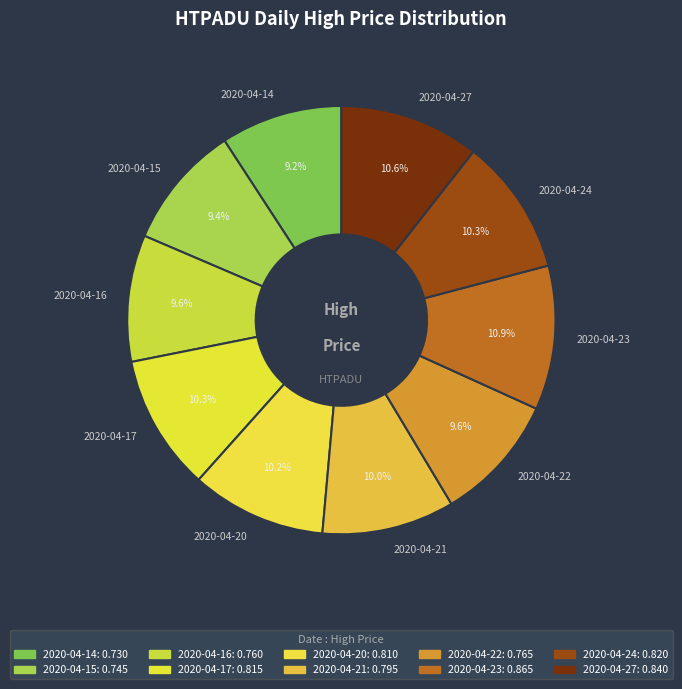

To the nearest percent, what is the average slice percentage?

10%